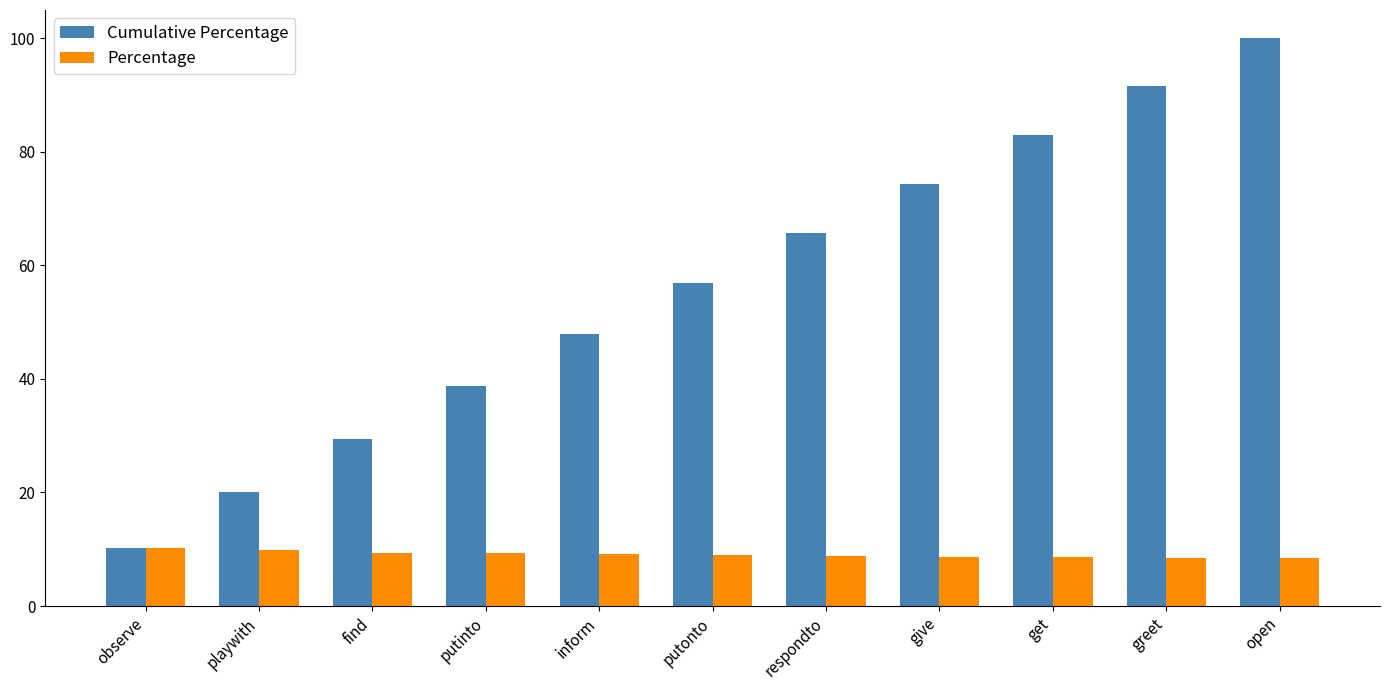

At how many categories does at least one series exceed 76?

3